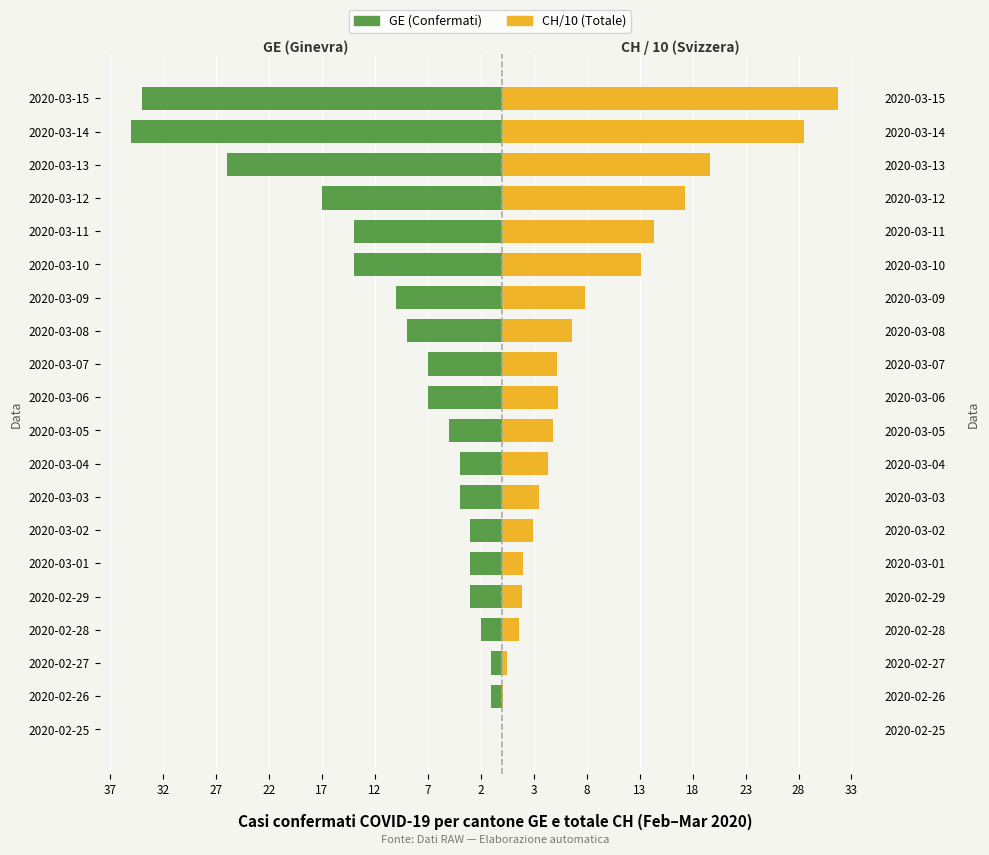

Does the chart contain stacked bars?

No